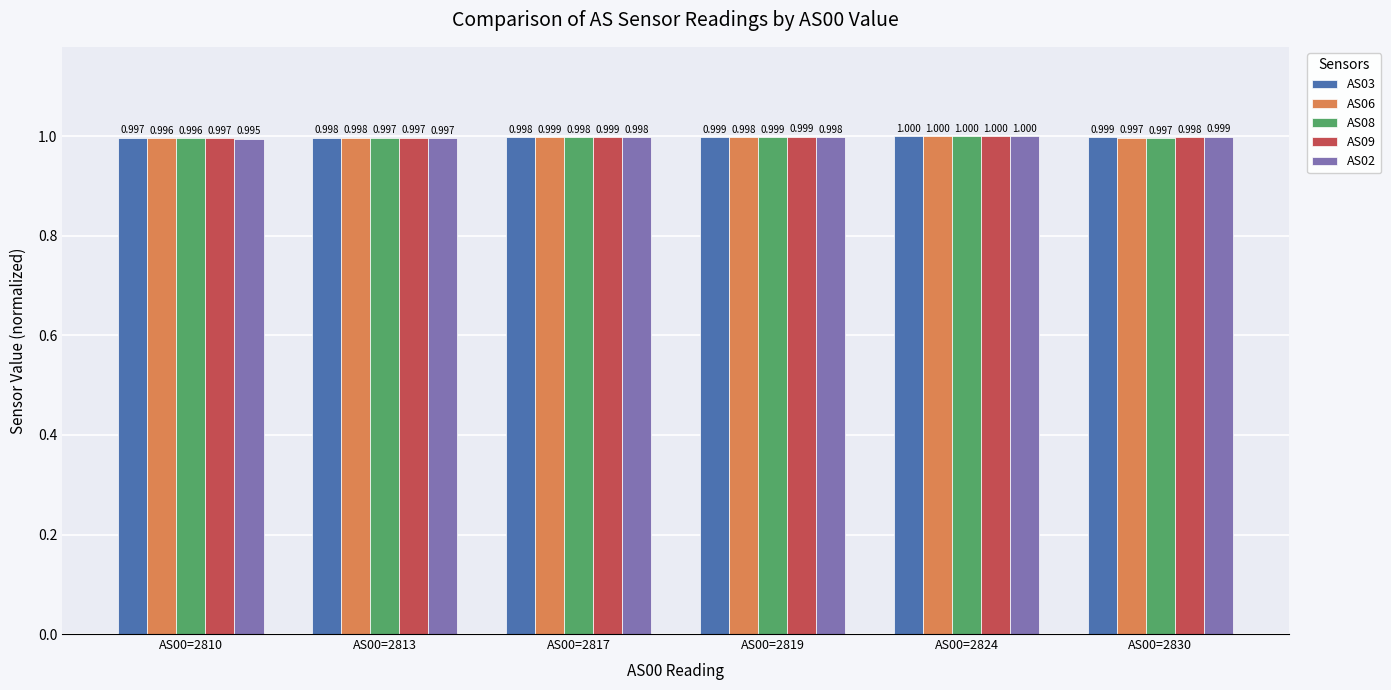

Reading left to right, extract all data points from this chart.

AS03: AS00=2810=1.0	AS00=2813=1.0	AS00=2817=1.0	AS00=2819=1.0	AS00=2824=1.0	AS00=2830=1.0
AS06: AS00=2810=1.0	AS00=2813=1.0	AS00=2817=1.0	AS00=2819=1.0	AS00=2824=1.0	AS00=2830=1.0
AS08: AS00=2810=1.0	AS00=2813=1.0	AS00=2817=1.0	AS00=2819=1.0	AS00=2824=1.0	AS00=2830=1.0
AS09: AS00=2810=1.0	AS00=2813=1.0	AS00=2817=1.0	AS00=2819=1.0	AS00=2824=1.0	AS00=2830=1.0
AS02: AS00=2810=1.0	AS00=2813=1.0	AS00=2817=1.0	AS00=2819=1.0	AS00=2824=1.0	AS00=2830=1.0